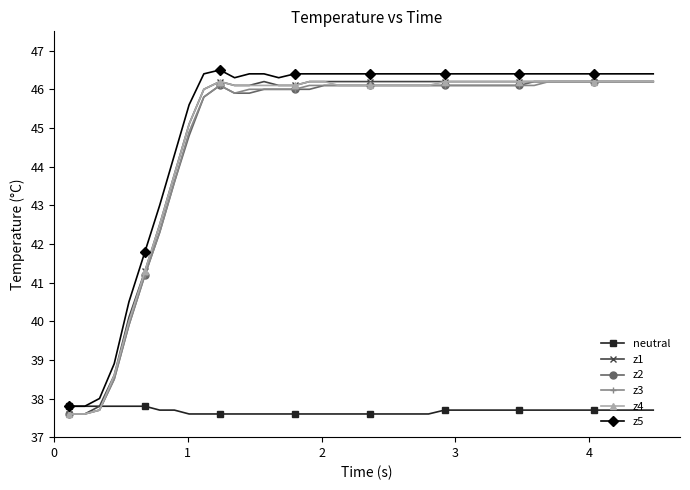

Does the chart display data point markers on the line(s)?

Yes